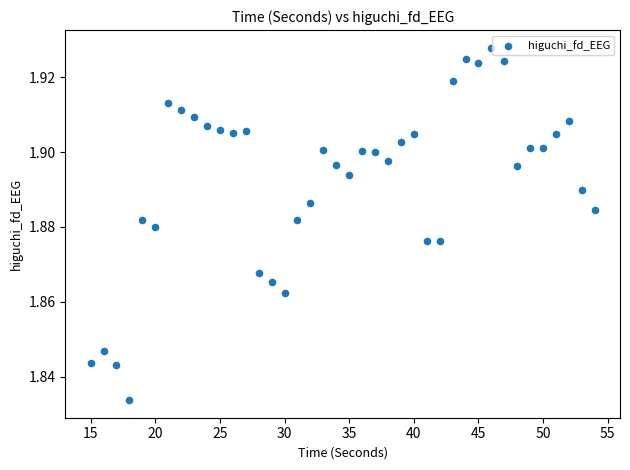

What is the range of X values (max minus min)?

39.0